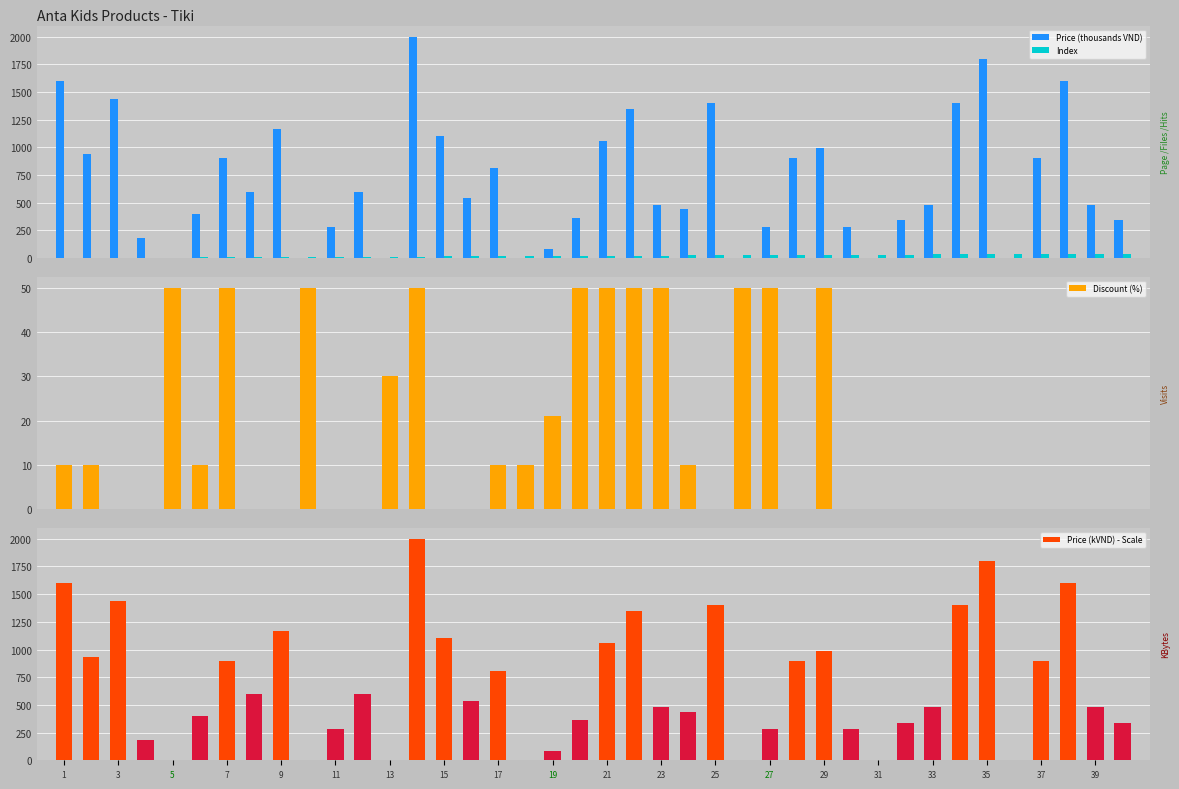

What is the value of the Price (thousands VND) bar at the 23rd from the left?

479.5